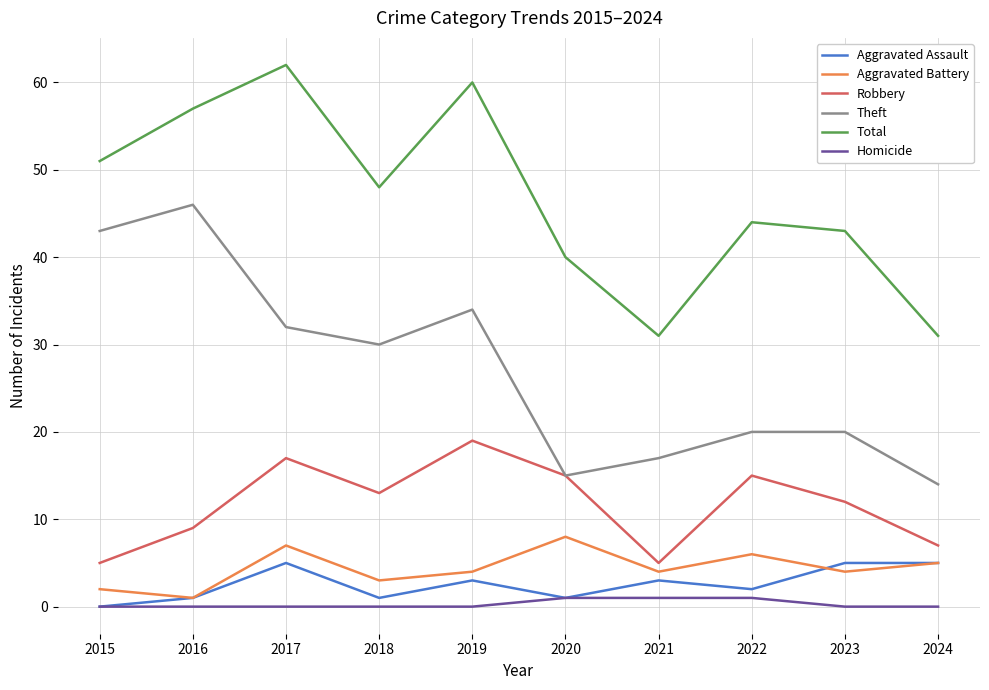

What are all the series names shown in the legend?

Aggravated Assault, Aggravated Battery, Robbery, Theft, Total, Homicide